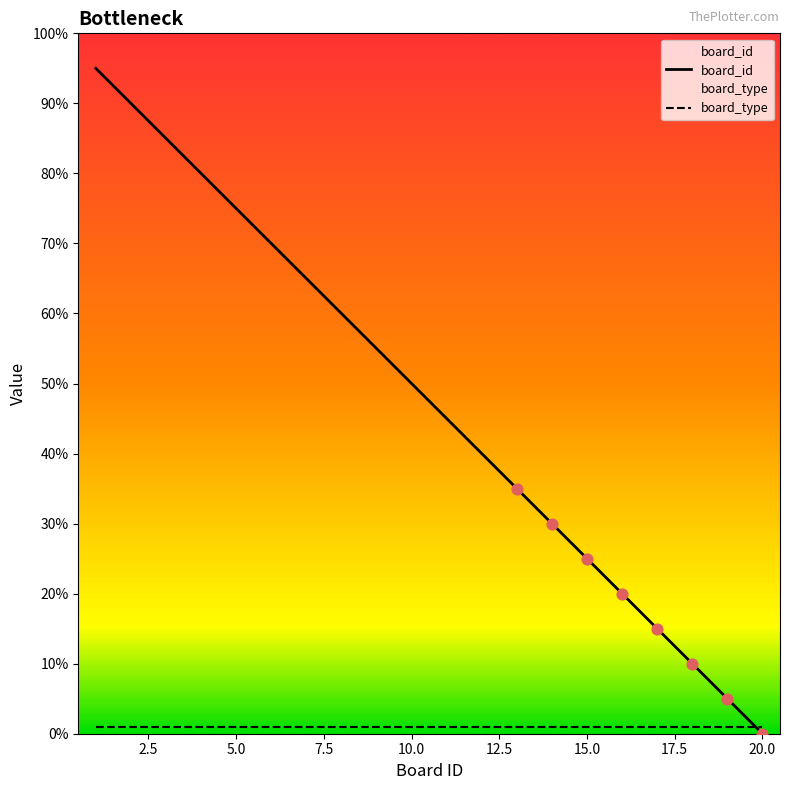

Which series contains the highest Y value?

board_id